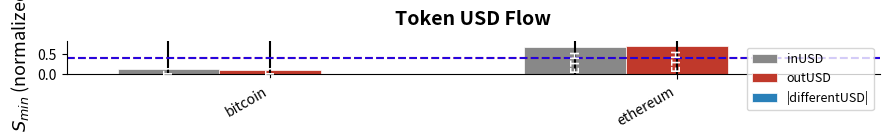

Which series has the widest spread of values?

outUSD